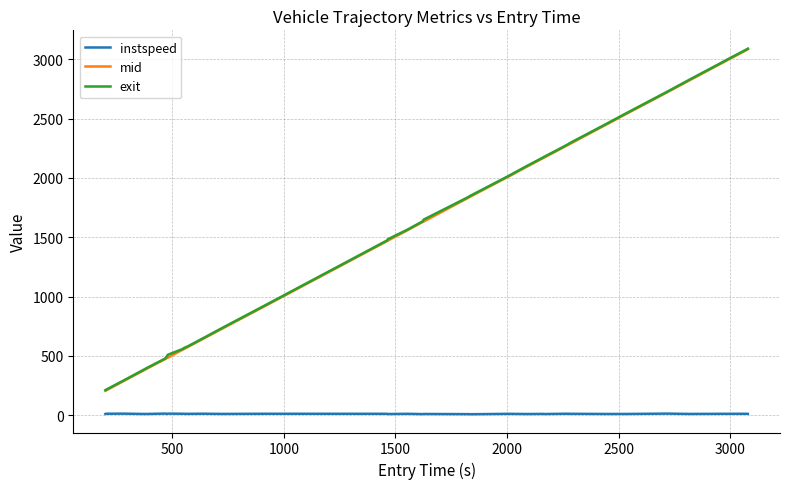

What is the maximum value shown in the chart?

3090.0